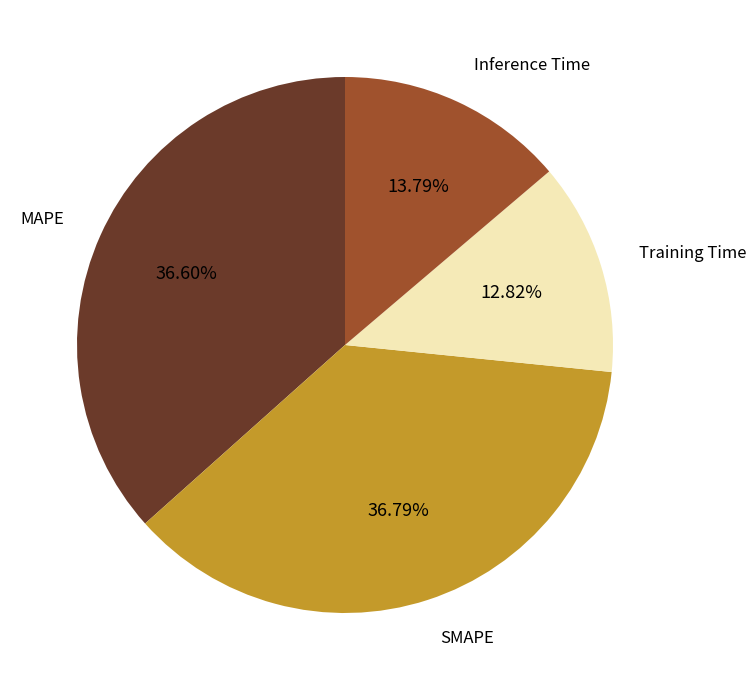

To the nearest percent, what percentage of the pie is MAPE?

37%